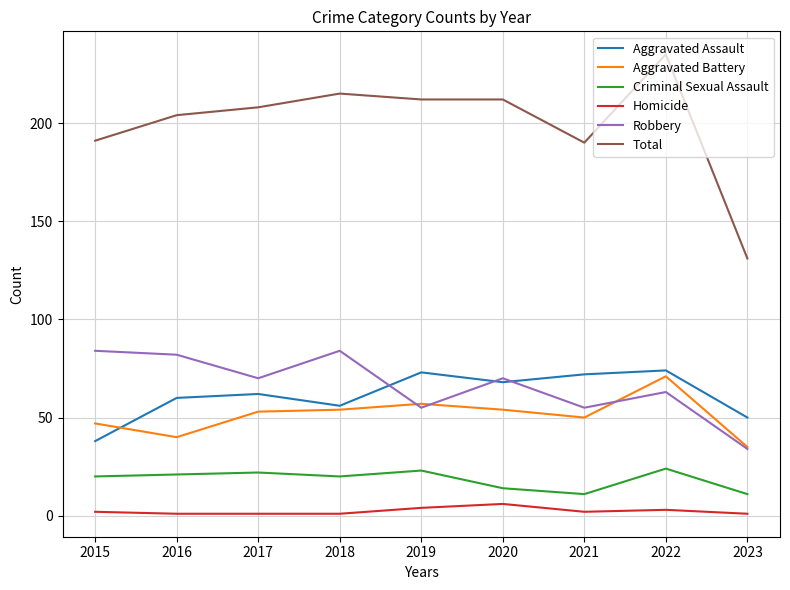

Does the chart have visible grid lines?

Yes